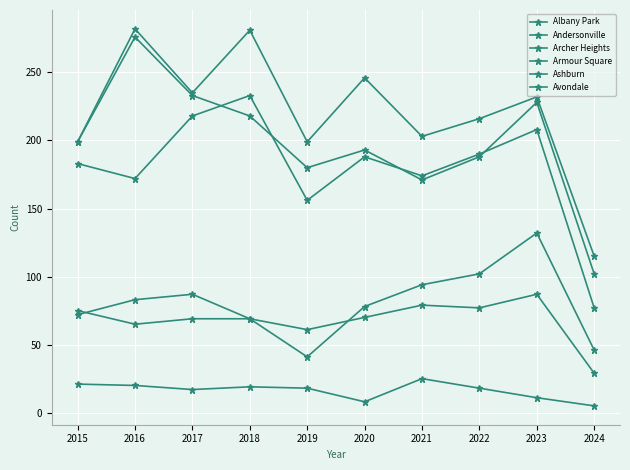

True or false: Avondale has more than 2 interior local peaks.

True